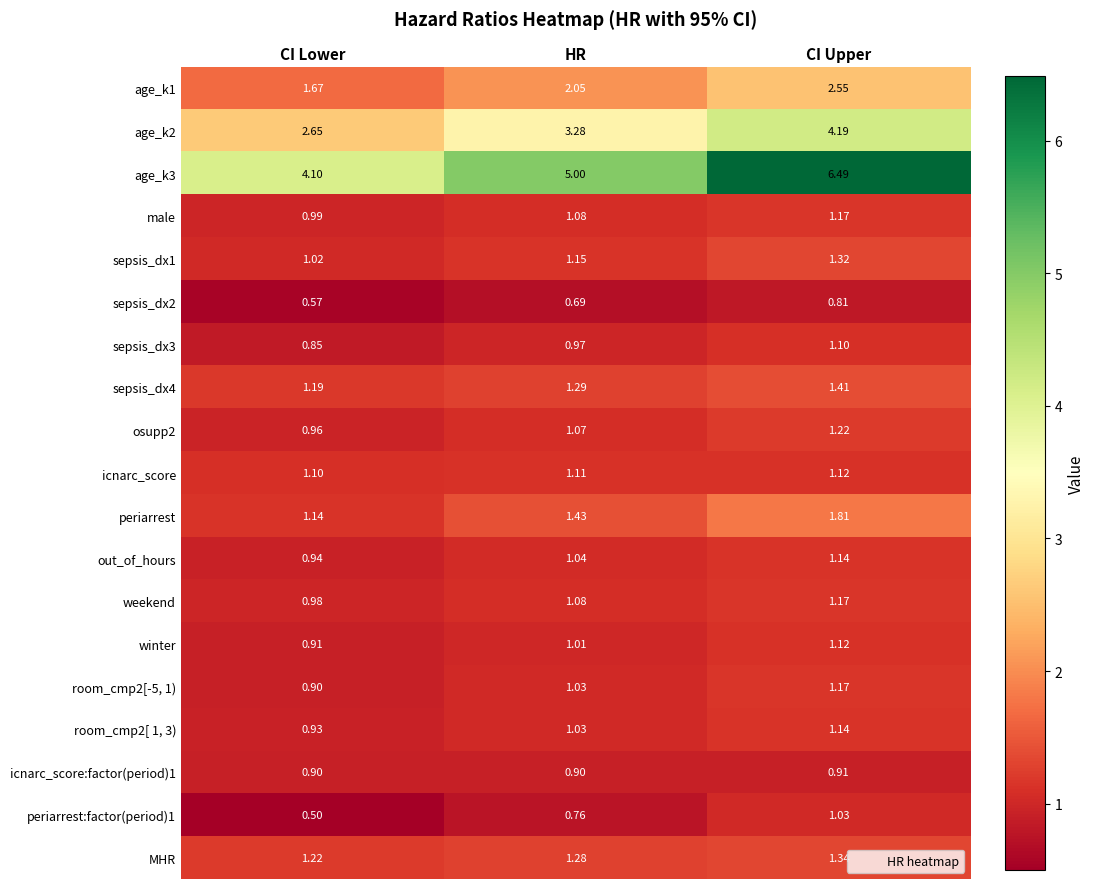

At which category is the sum across all series the highest?

CI Upper